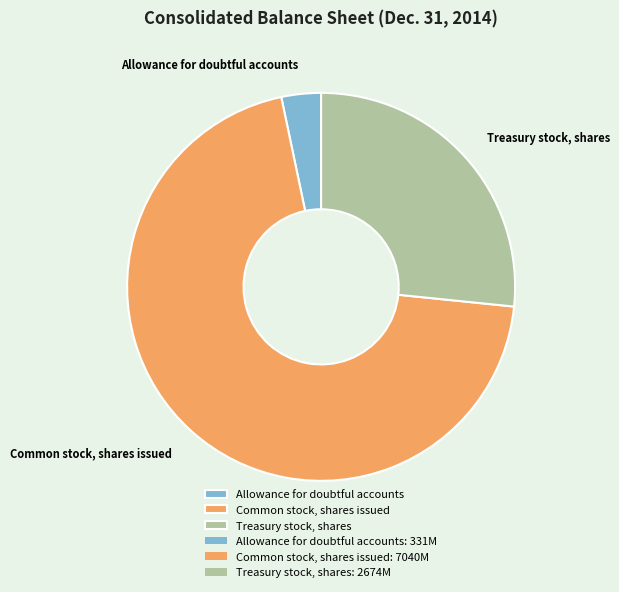

How many slices are in this pie chart?

3